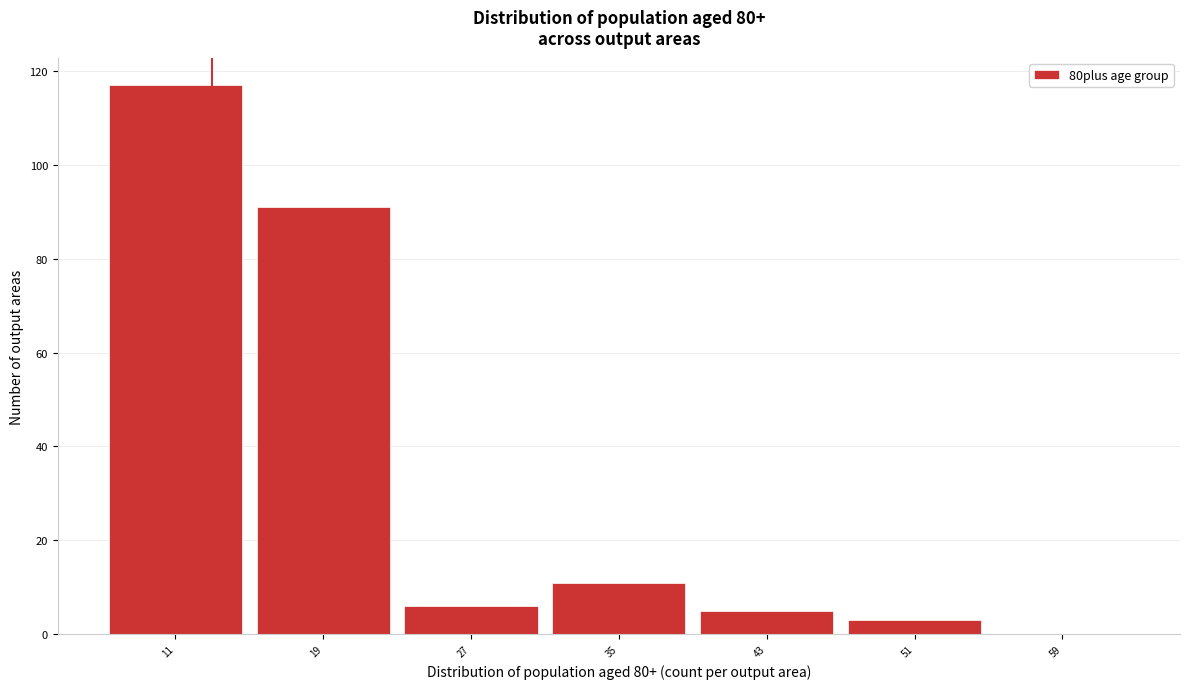

Reading left to right, what are all the values shown in this chart?

11=117	19=91	27=6	35=11	43=5	51=3	59=0